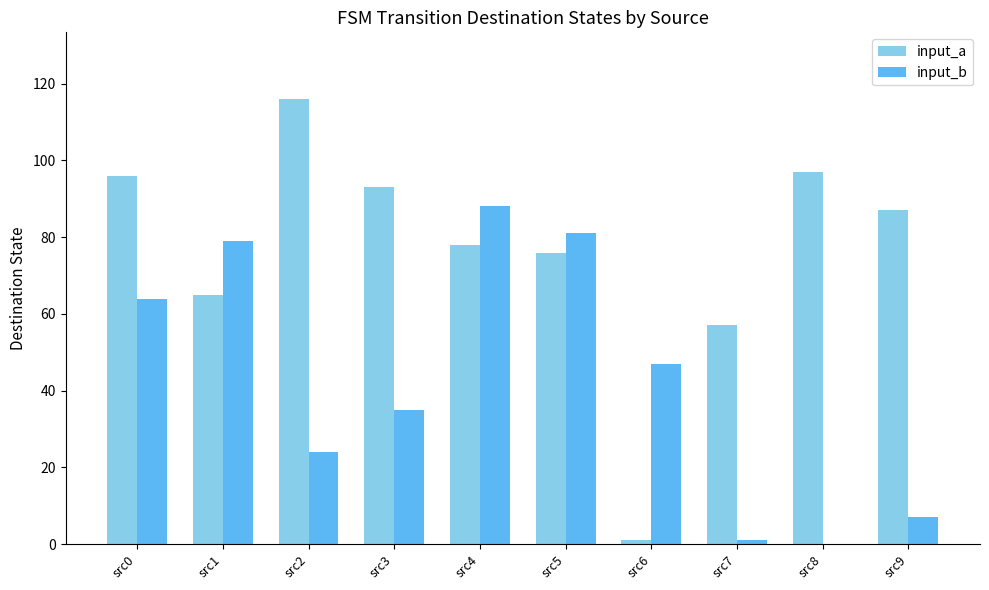

What is the average value of the input_a series?

77